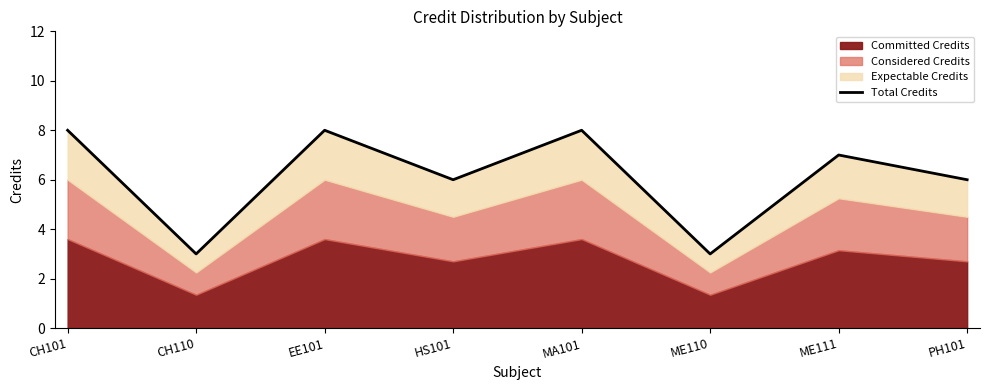

How many points are lower than both their immediate neighbors (excluding endpoints)?

3